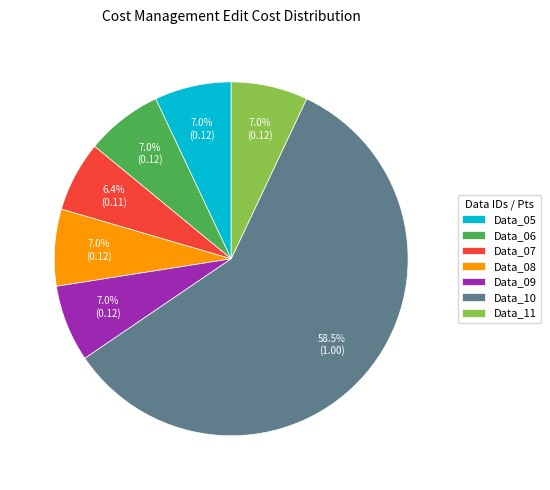

Which category accounts for the majority?

Data_10